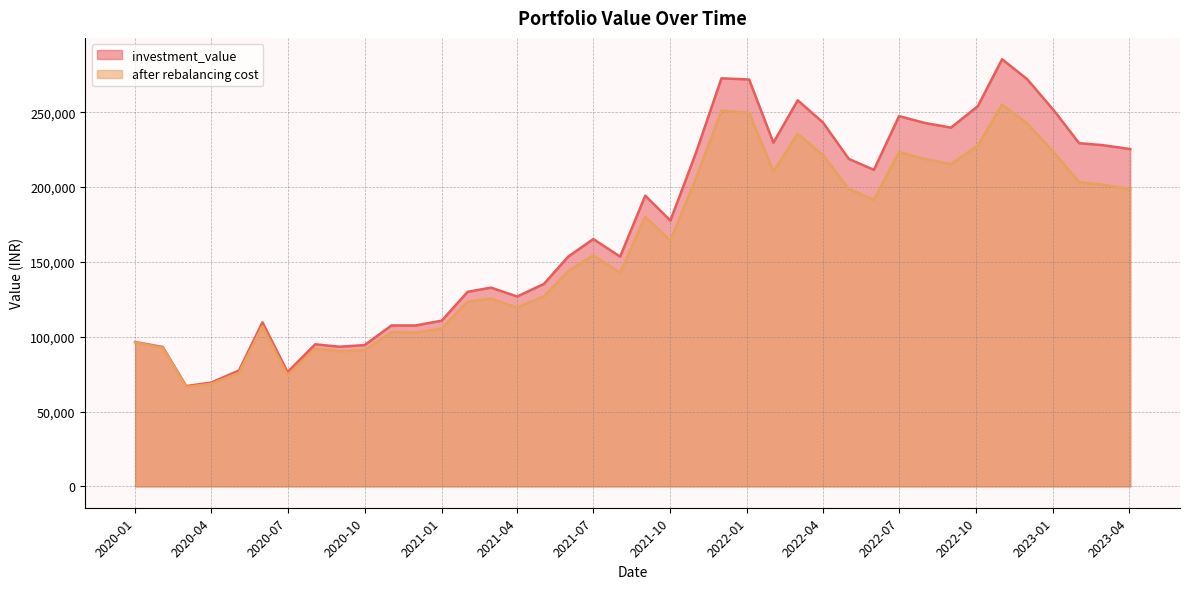

How many lines are shown in the chart?

2